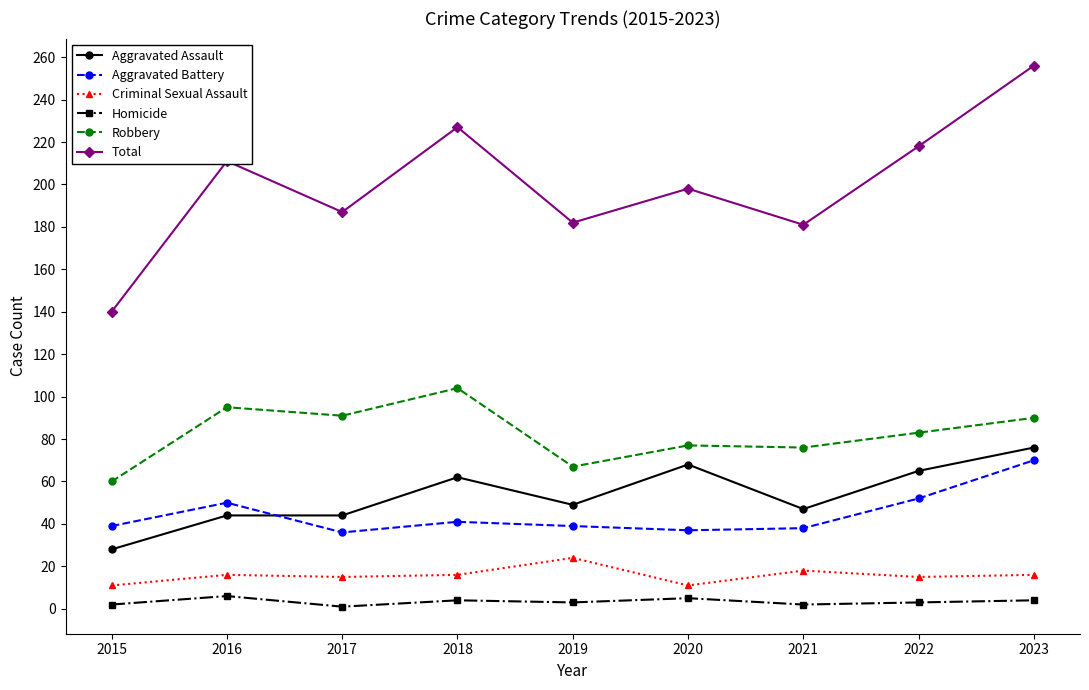

Rank the series at 2022 from lowest to highest value.

Homicide, Criminal Sexual Assault, Aggravated Battery, Aggravated Assault, Robbery, Total